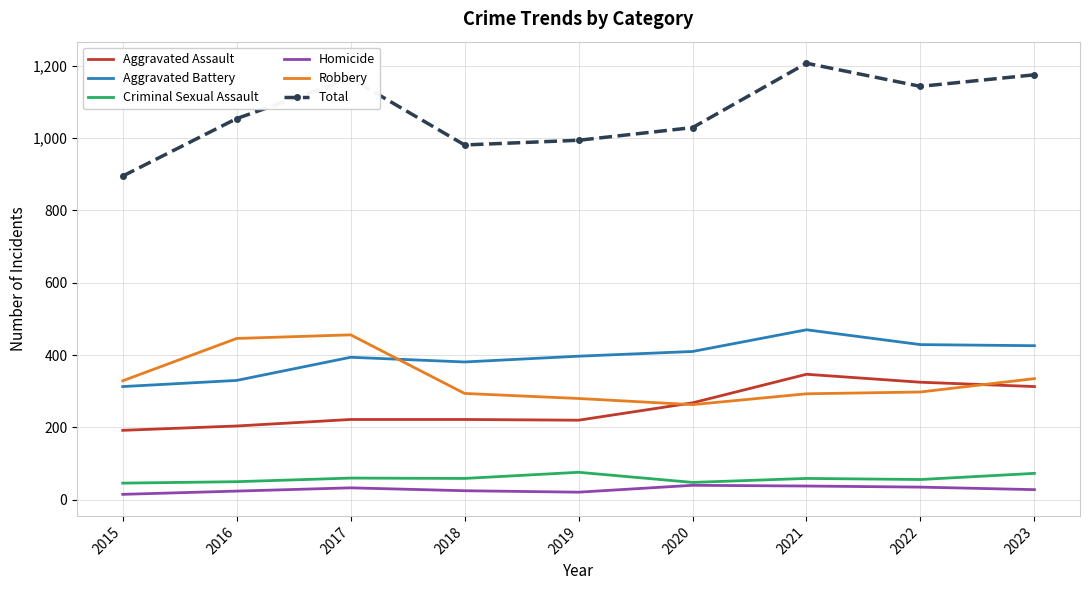

Which series has the largest range (max minus min)?

Total